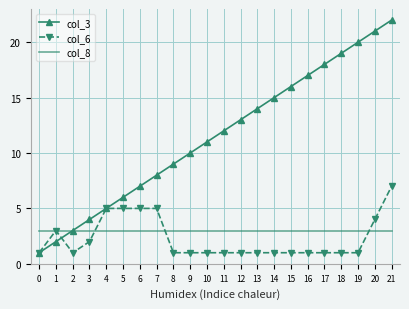

Reading right to left, what are all the values shown in this chart?

col_3: 22	21	20	19	18	17	16	15	14	13	12	11	10	9	8	7	6	5	4	3	2	1
col_6: 7	4	1	1	1	1	1	1	1	1	1	1	1	1	5	5	5	5	2	1	3	1
col_8: 3	3	3	3	3	3	3	3	3	3	3	3	3	3	3	3	3	3	3	3	3	3